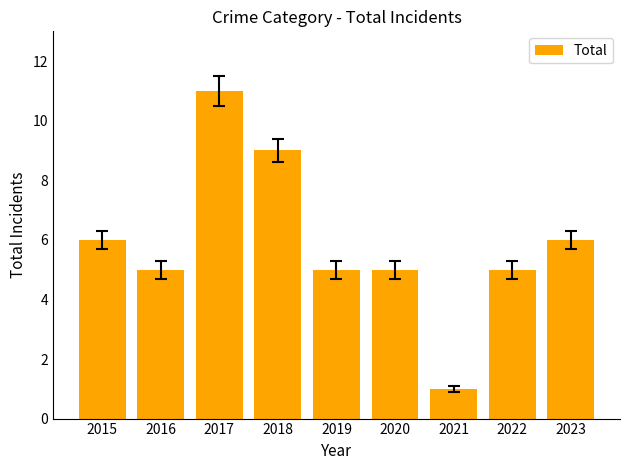

What is the value of the 3rd bar from the left?

11